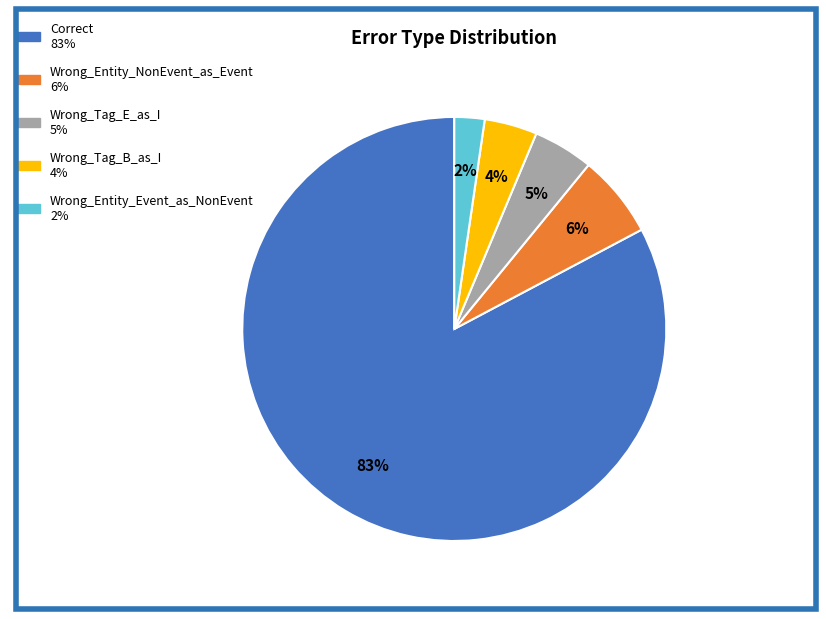

Does Correct account for over 50% of the chart?

Yes